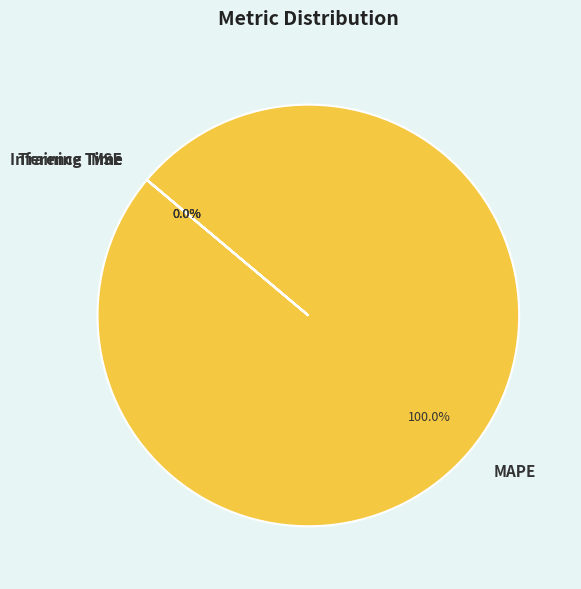

Does any single category account for the majority?

Yes